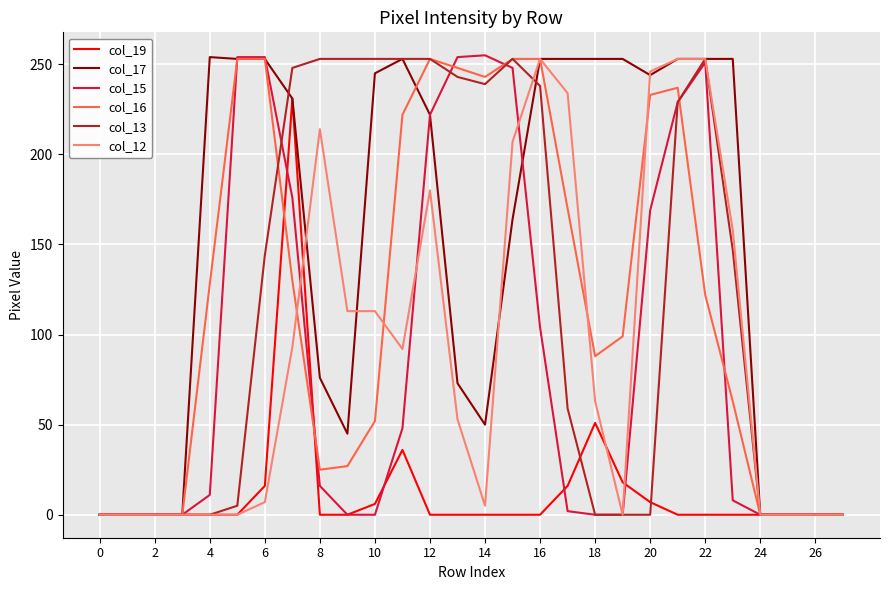

Does the chart display data point markers on the line(s)?

No